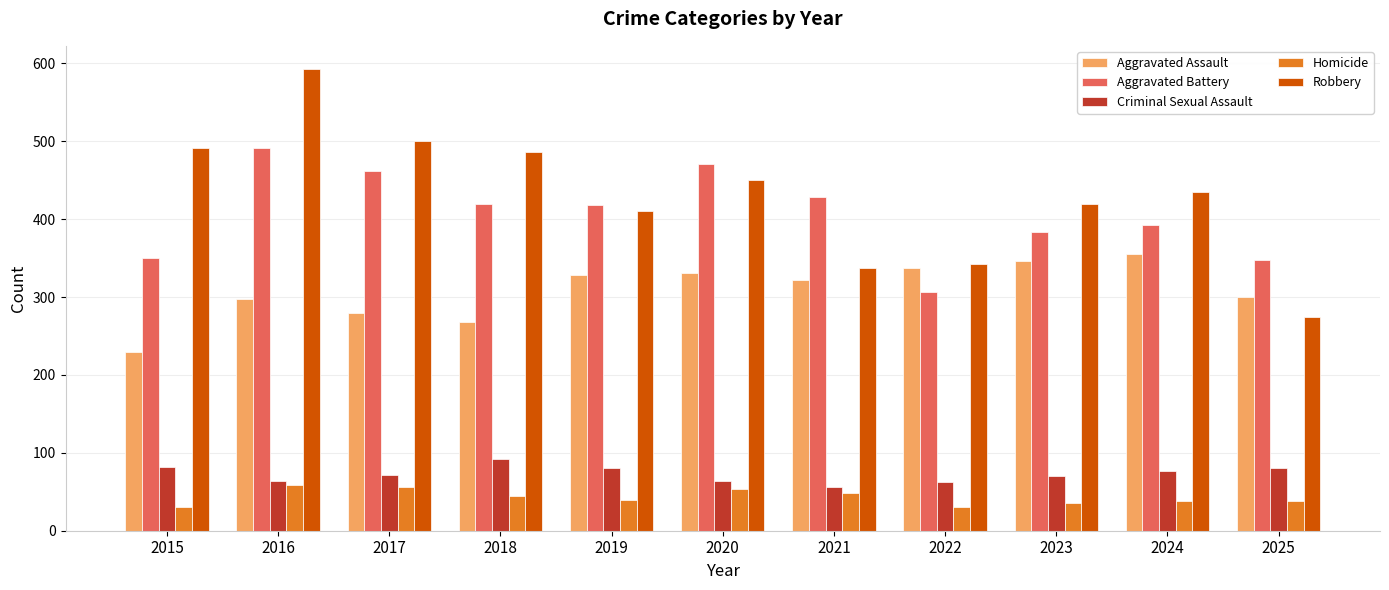

What are all the series names shown in the legend?

Aggravated Assault, Aggravated Battery, Criminal Sexual Assault, Homicide, Robbery